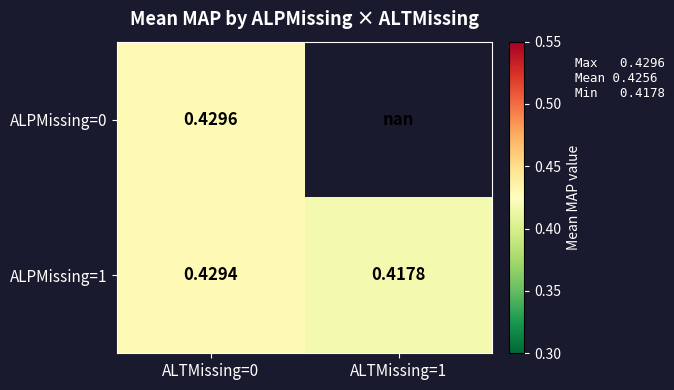

How many distinct data groups are displayed?

2